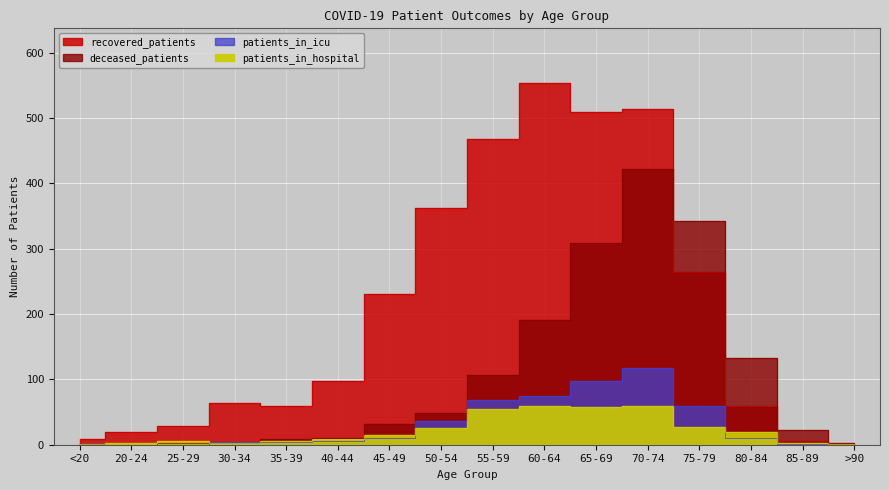

Which series changed the most between 40-44 and 75-79?

deceased_patients